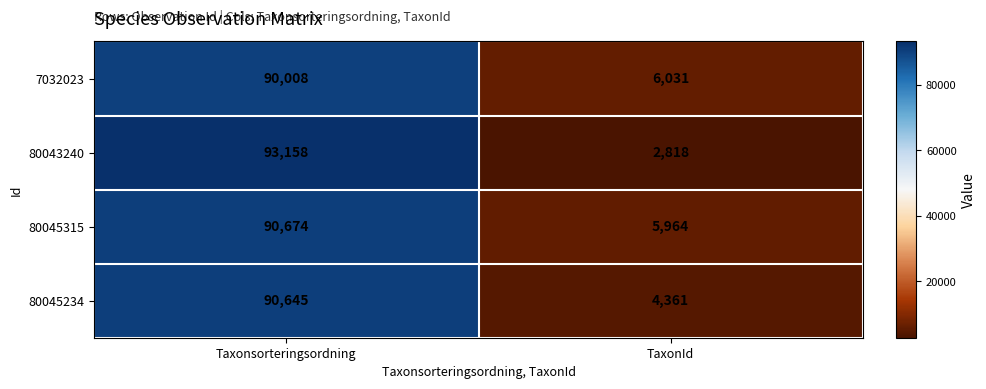

How many distinct data groups are displayed?

4